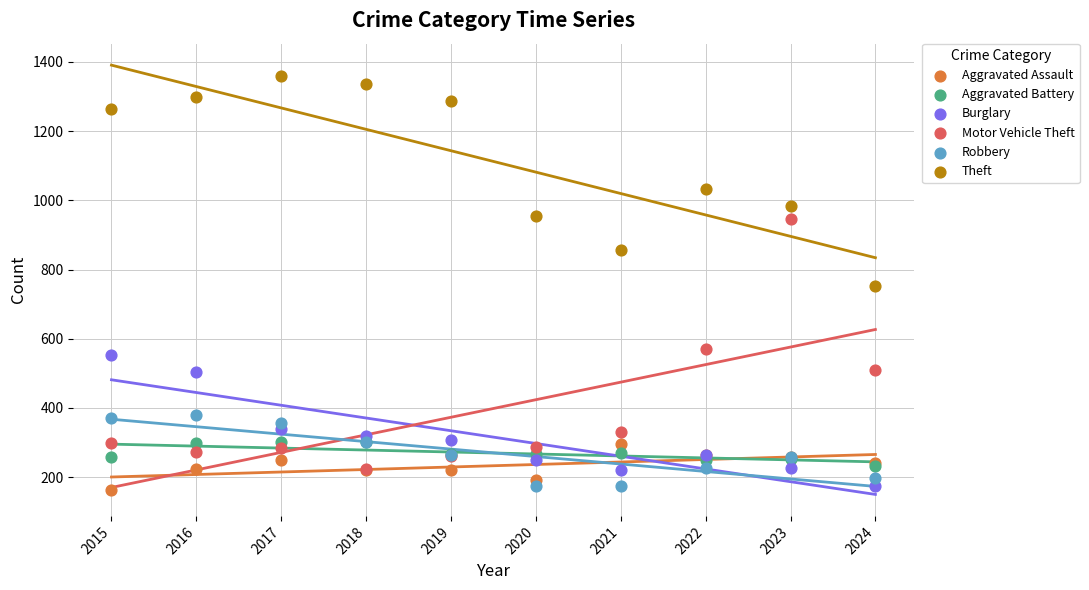

In the Theft series, what Y value is closest to 1056?

1032